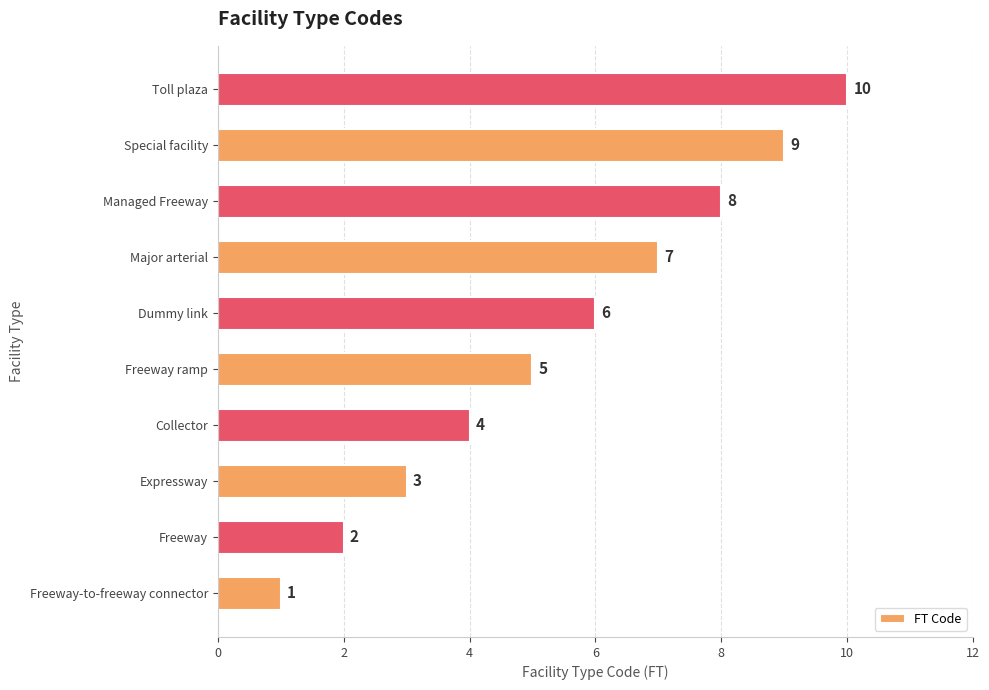

What is the greatest value displayed?

10